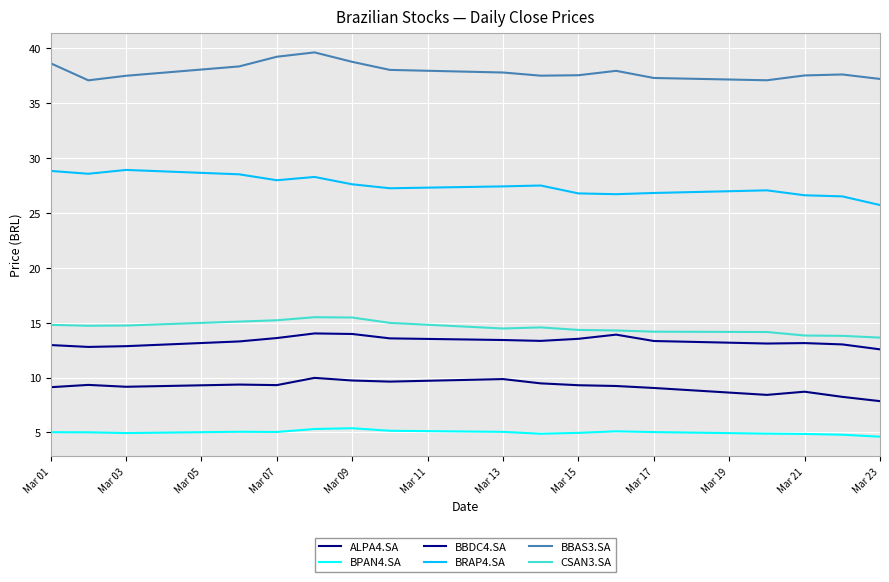

How many lines are shown in the chart?

6